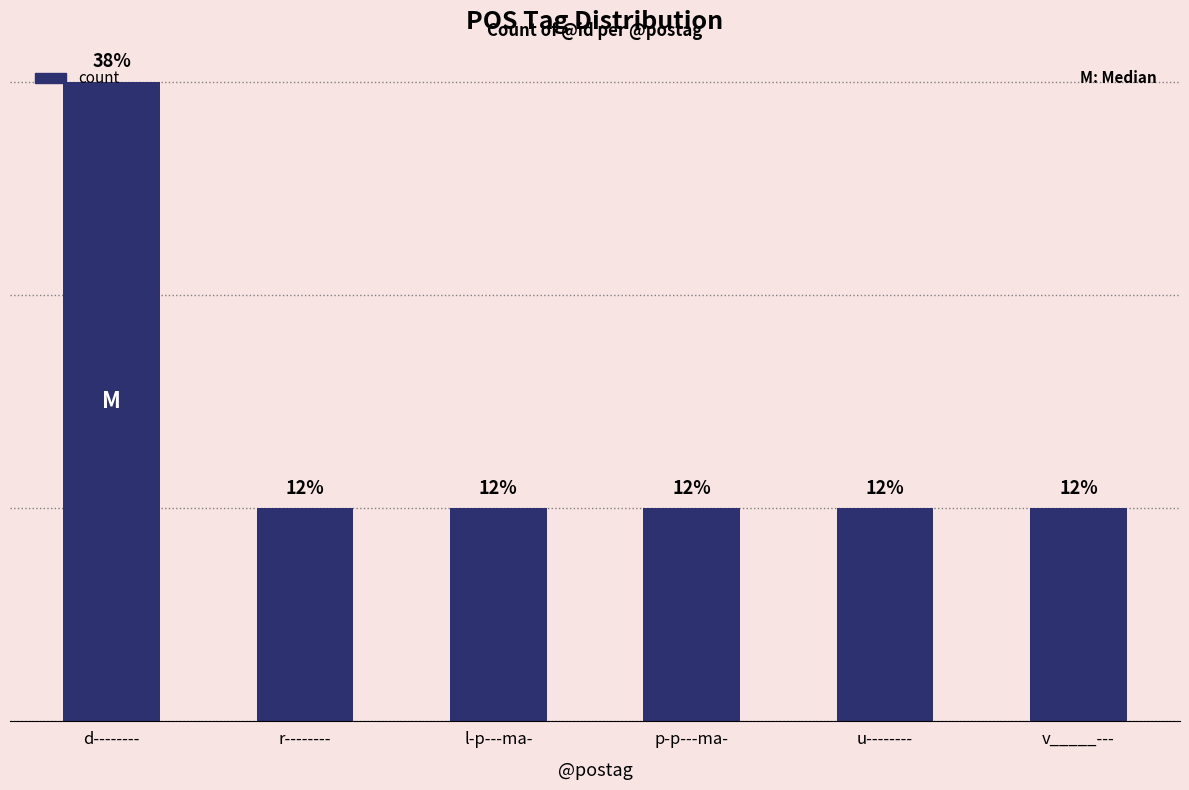

Approximately how many times larger is the value at p-p---ma- compared to d--------?

0.3